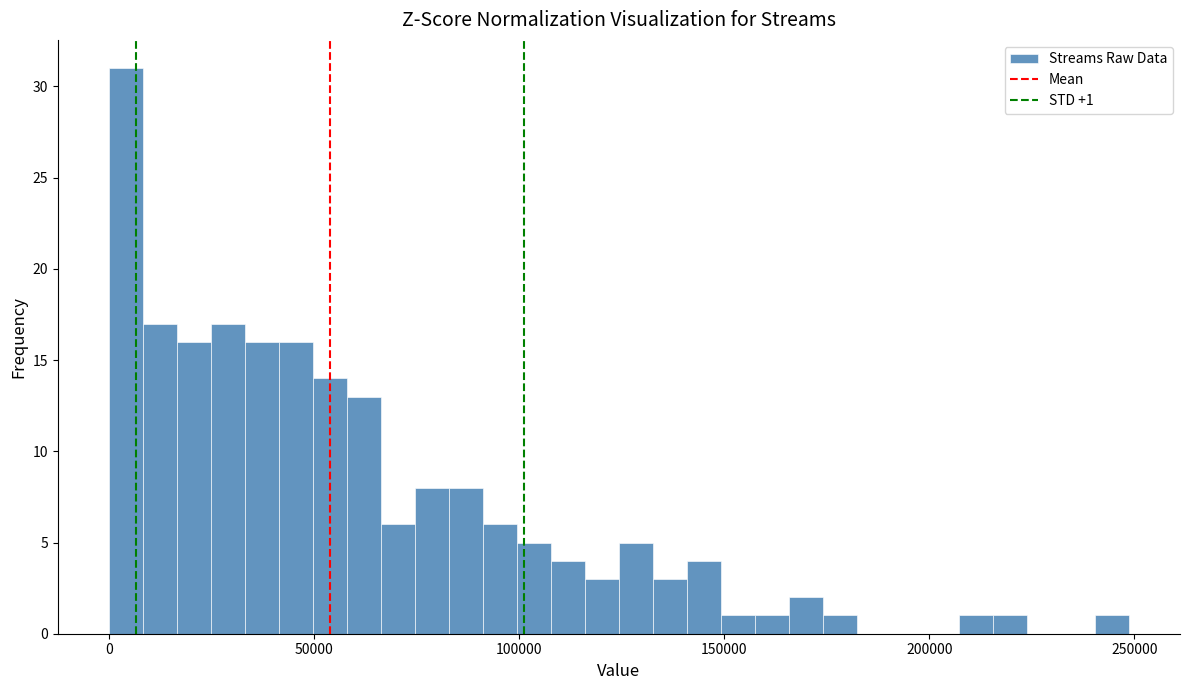

Around what value on the x-axis is the tallest bar? Give the approximate position of its centre, as read against the axis.

5000